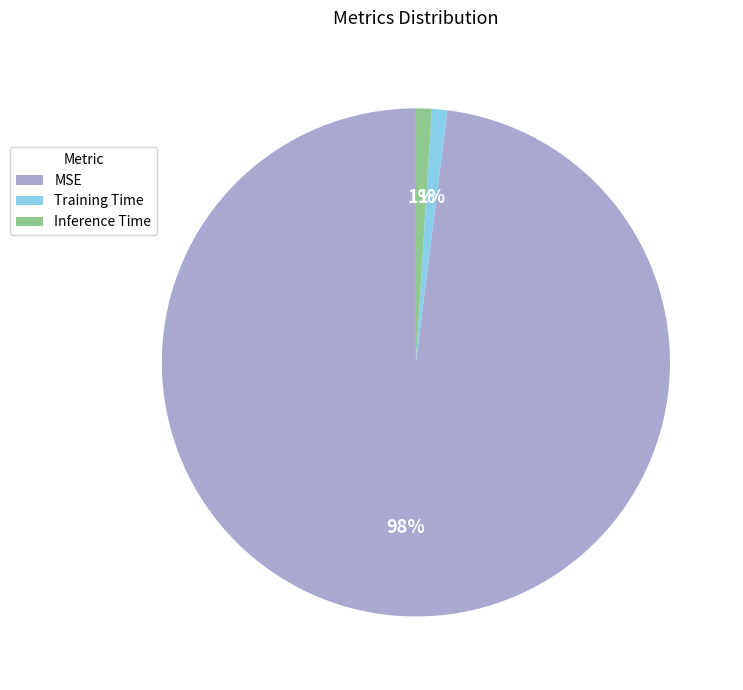

Which slice is the largest?

MSE